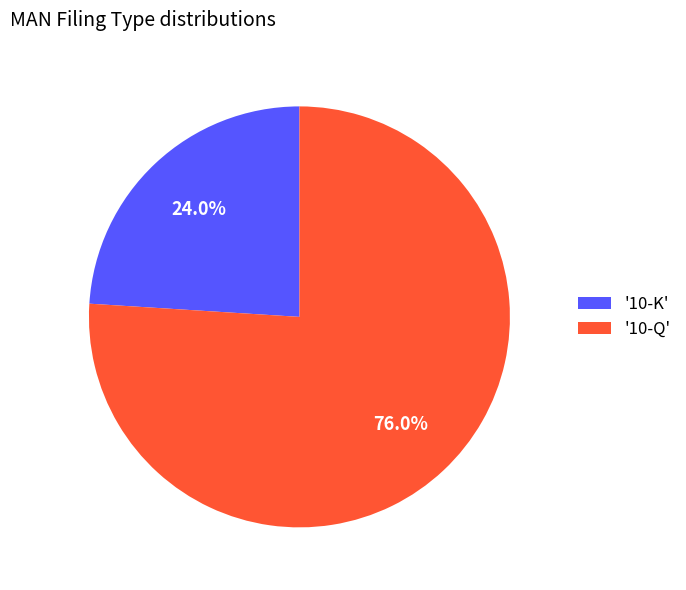

Does '10-K' account for over 50% of the chart?

No